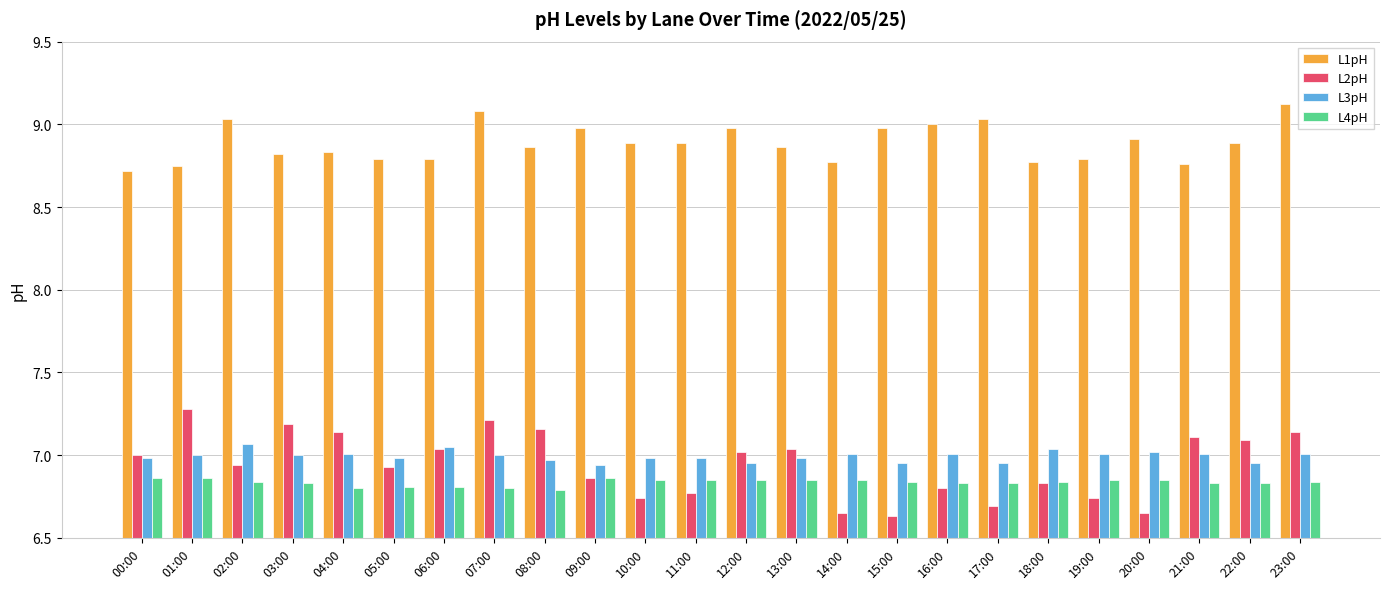

What is the difference between the second highest and minimum values in the L1pH series?

0.4